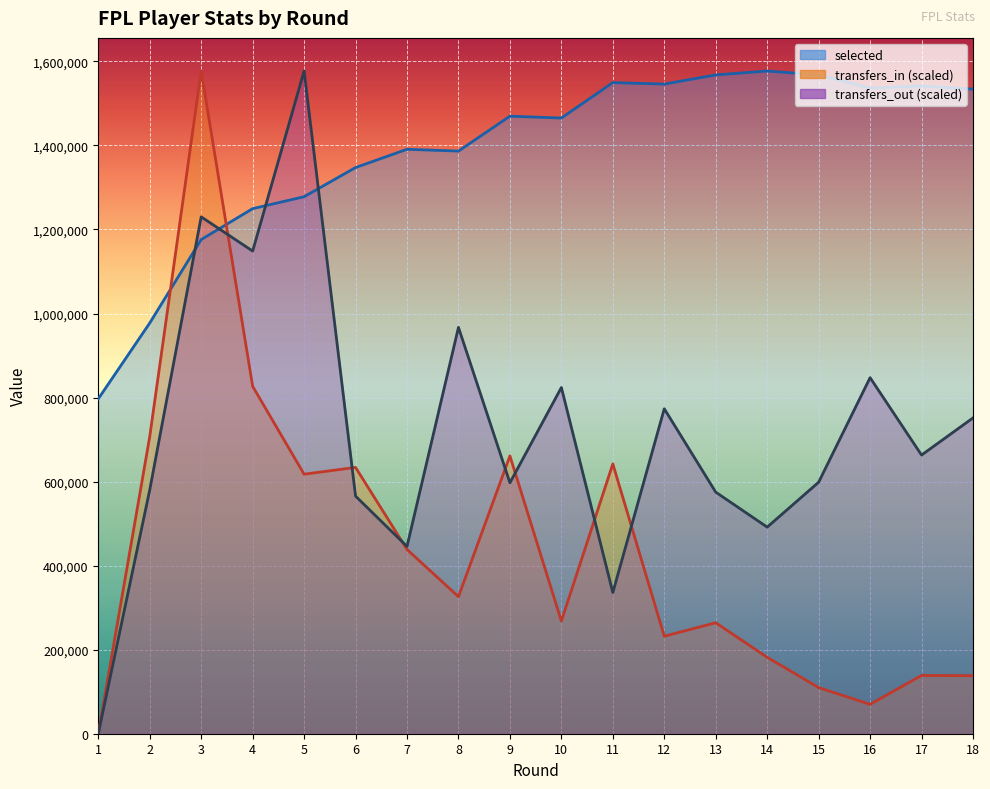

What is the approximate value of selected at 3?

1175938.0